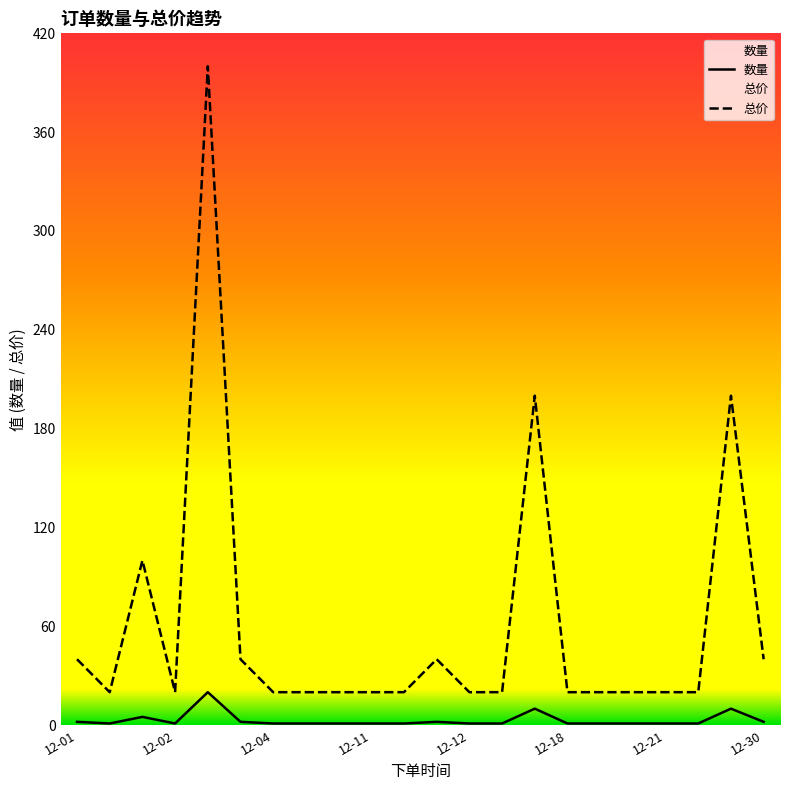

Reading right to left, what are all the values shown in this chart?

数量: 2	10	1	1	1	1	1	10	1	1	2	1	1	1	1	1	2	20	1	5	1	2
总价: 40	200	20	20	20	20	20	200	20	20	40	20	20	20	20	20	40	400	20	100	20	40